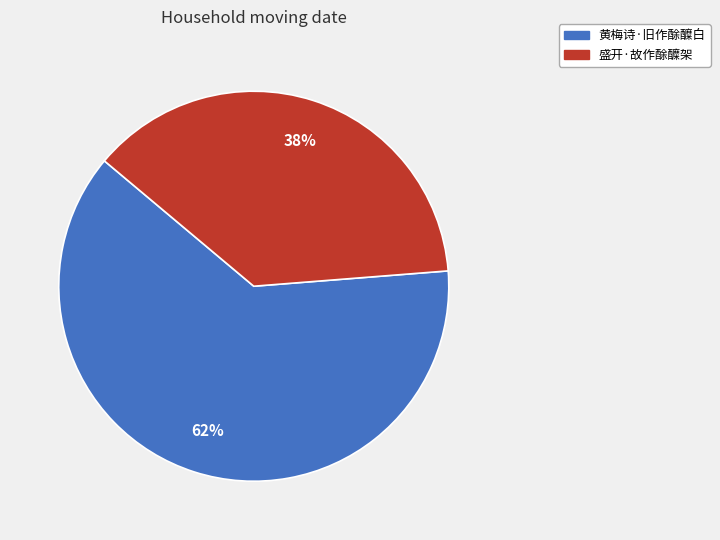

To the nearest percent, what is the average slice percentage?

50%